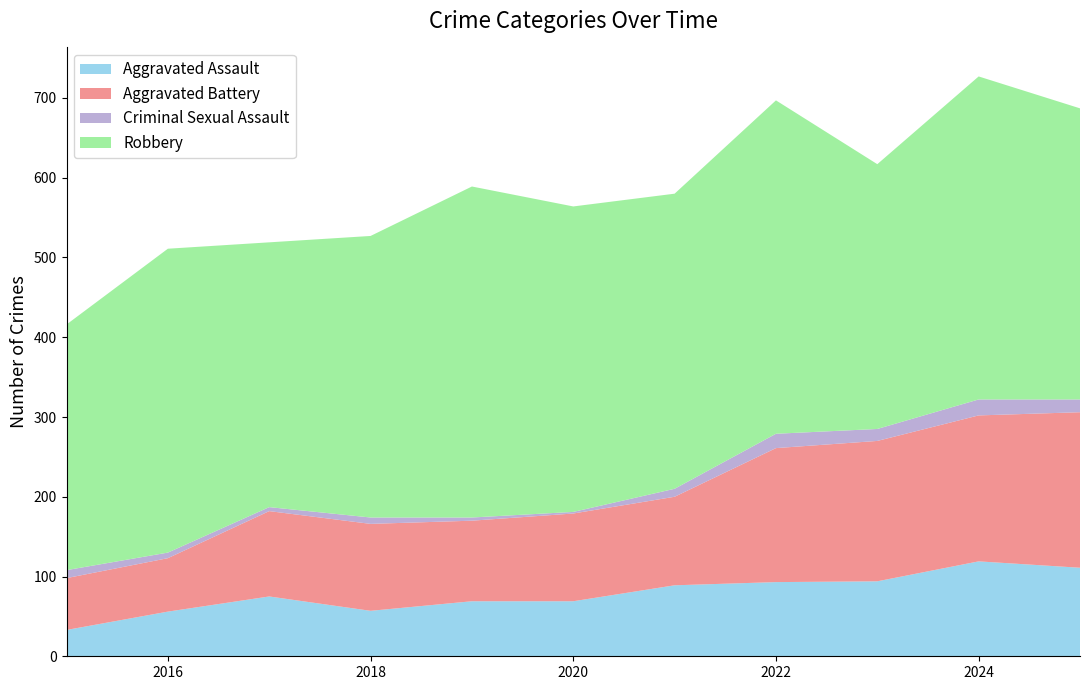

Reading left to right, transcribe all the data shown in this chart.

Aggravated Assault: 33	56	75	57	69	69	89	93	94	119	111
Aggravated Battery: 65	67	107	109	101	110	111	168	176	183	195
Criminal Sexual Assault: 10	7	5	8	4	2	10	18	15	20	16
Robbery: 308	381	332	353	415	383	370	418	332	405	365